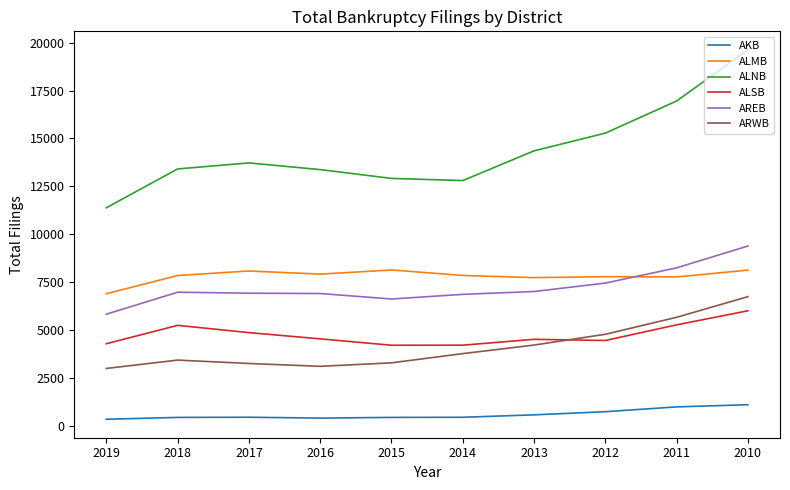

Which series has the largest range (max minus min)?

ALNB